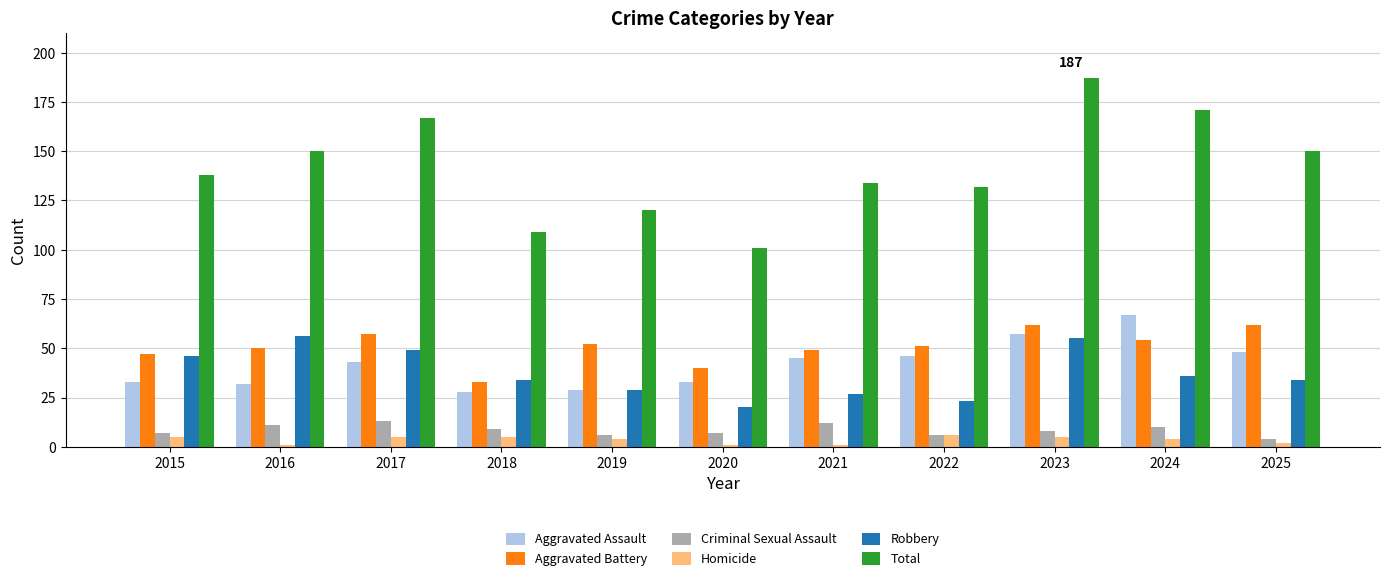

Which series has the largest range (max minus min)?

Total